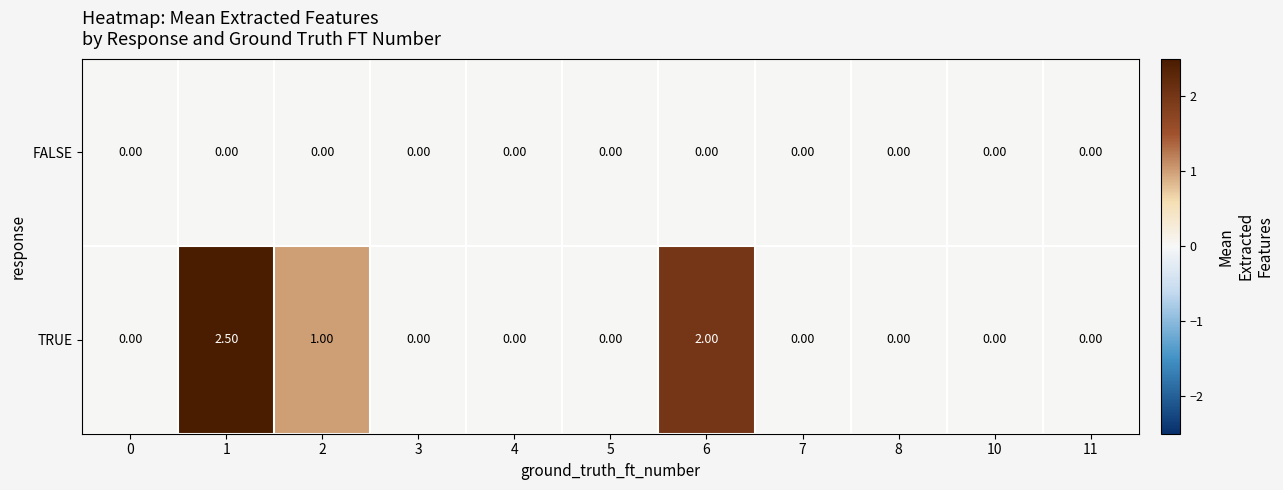

Rank the series by their average value, from lowest to highest.

FALSE, TRUE